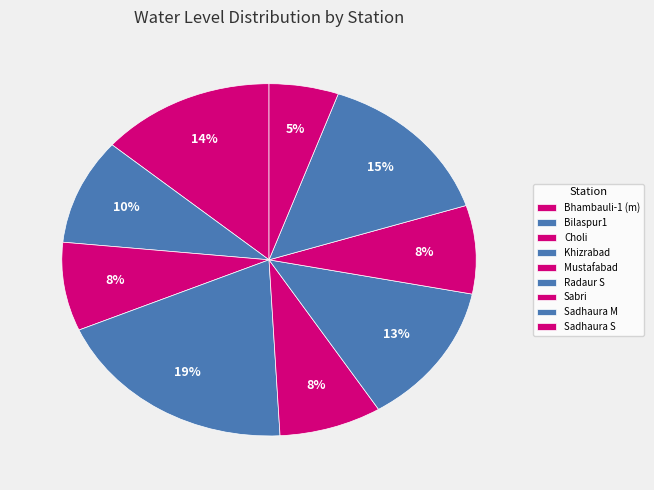

What is the largest slice in the pie chart?

Khizrabad